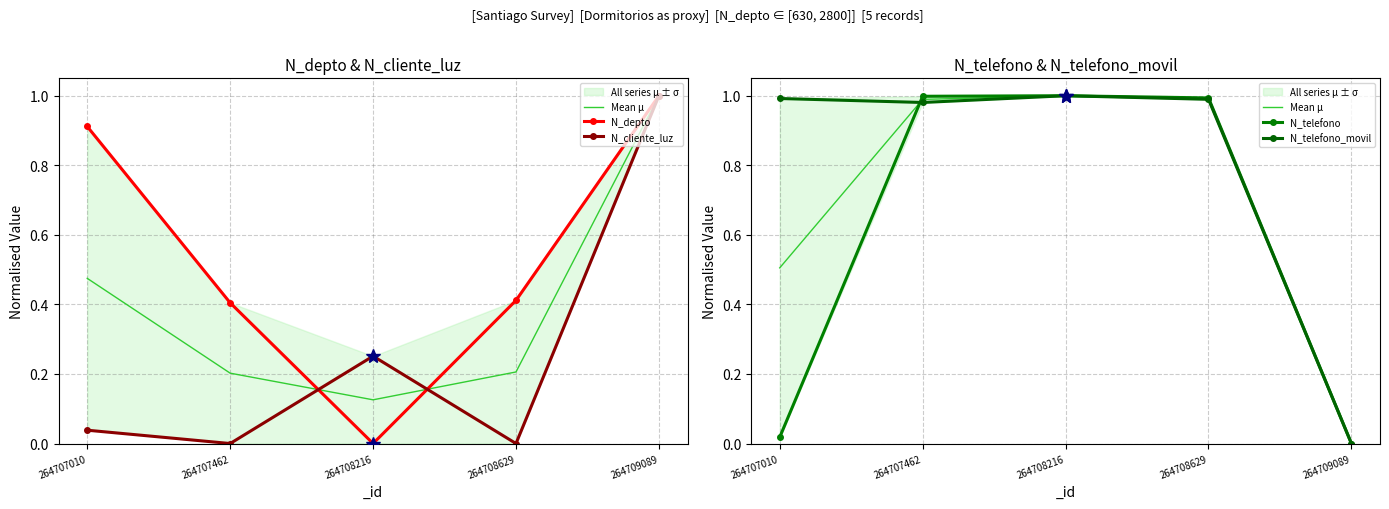

What is the value of the N_telefono_movil point at the 3rd from the left?

1.0